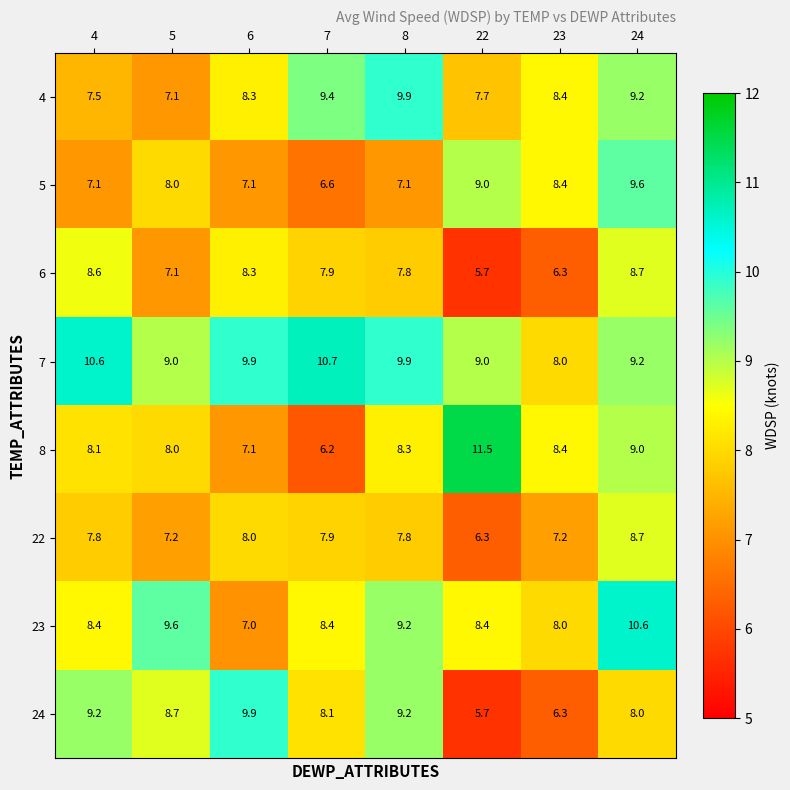

What is the difference between the highest and lowest values at 6?

2.9